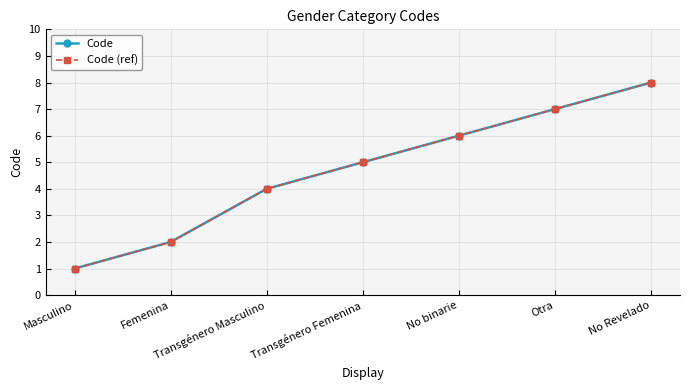

Does the chart display data point markers on the line(s)?

Yes